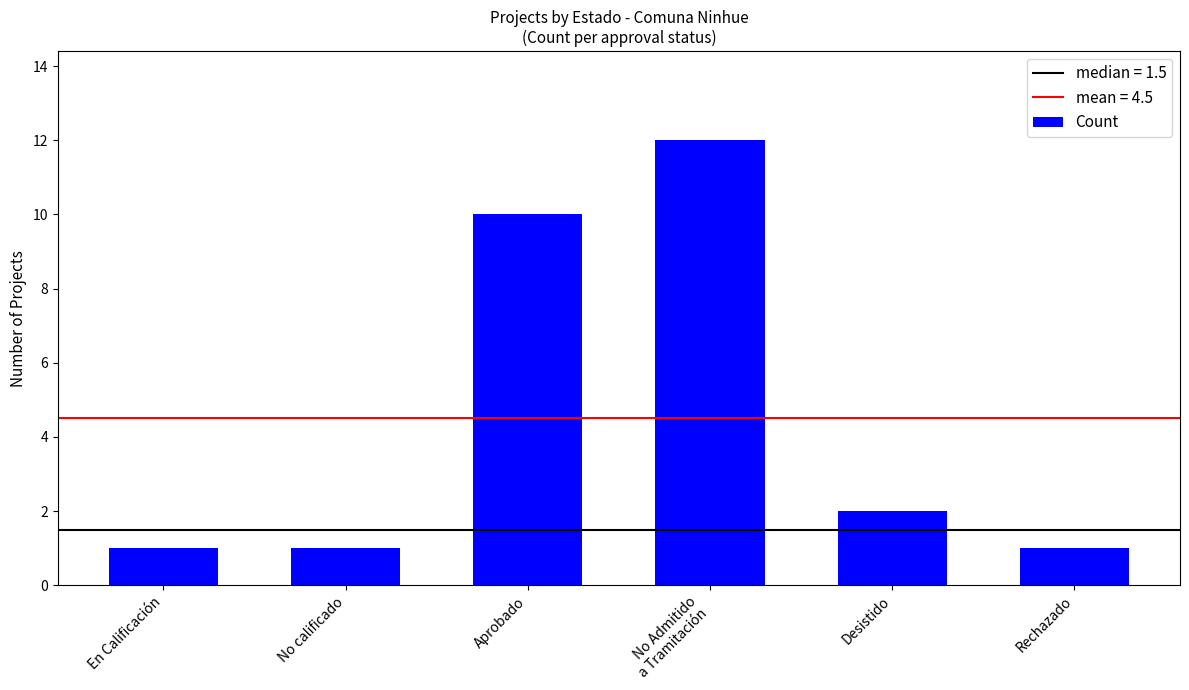

What is the minimum value shown in the chart?

1